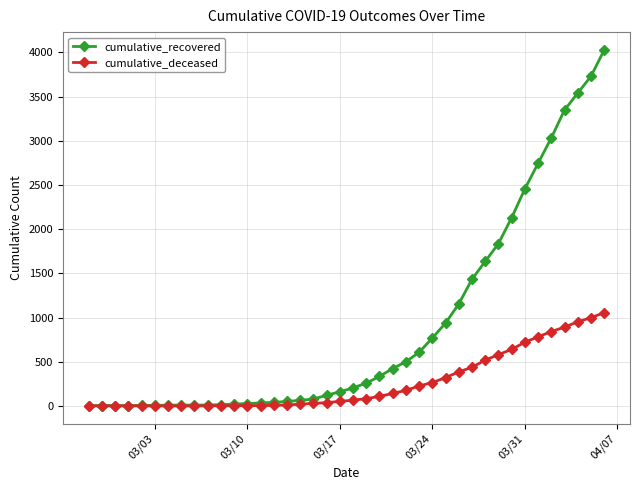

List the series in order of their peak value, lowest first.

cumulative_deceased, cumulative_recovered